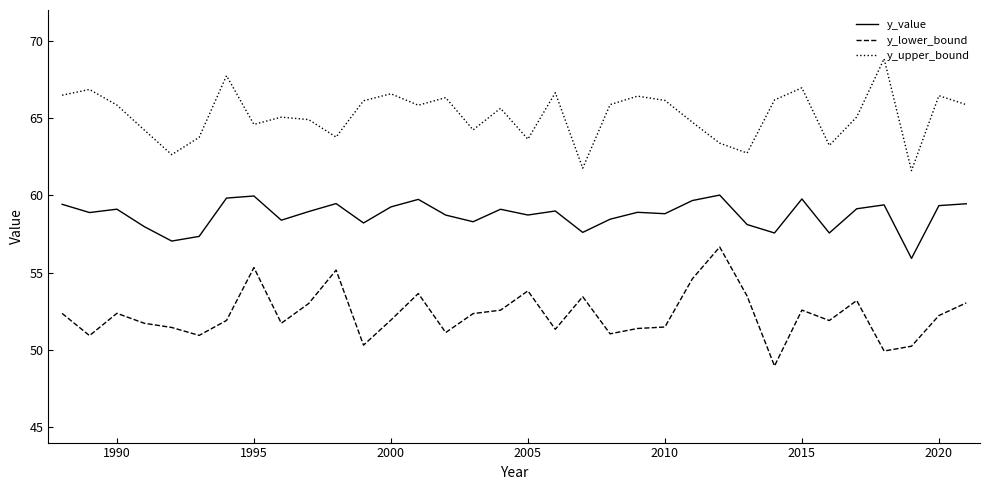

True or false: y_upper_bound and y_value intersect in this chart.

False